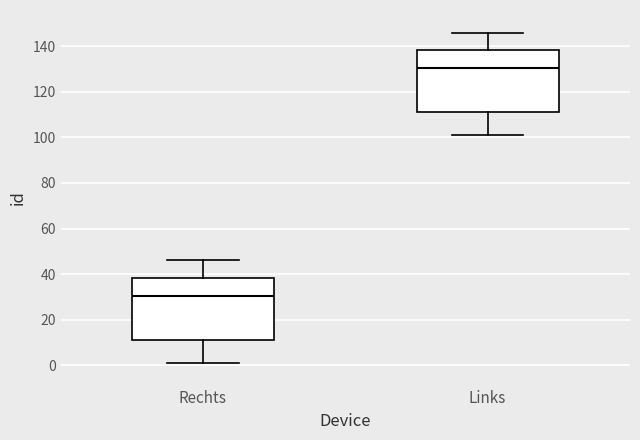

Which box's median line is the highest?

Links